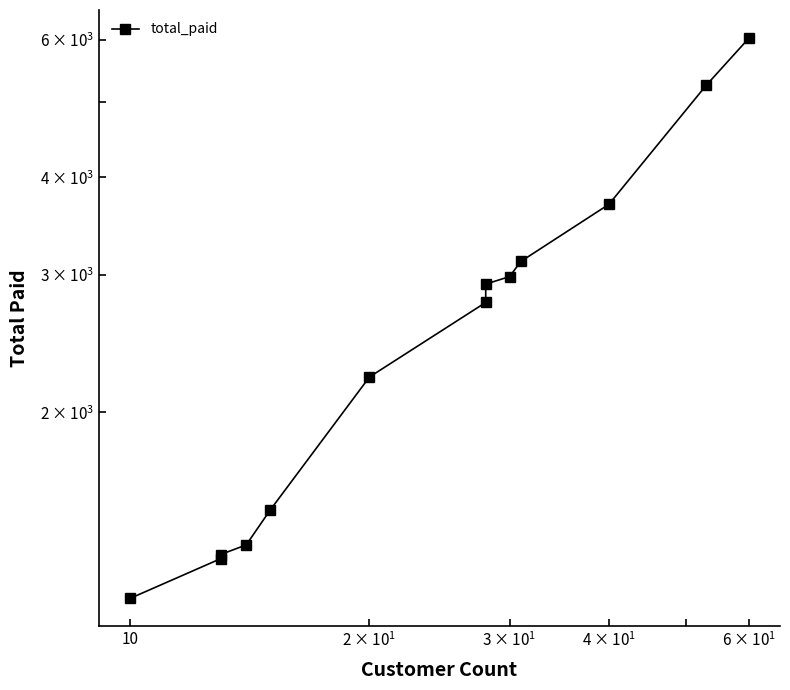

Count the number of data series in this chart.

1